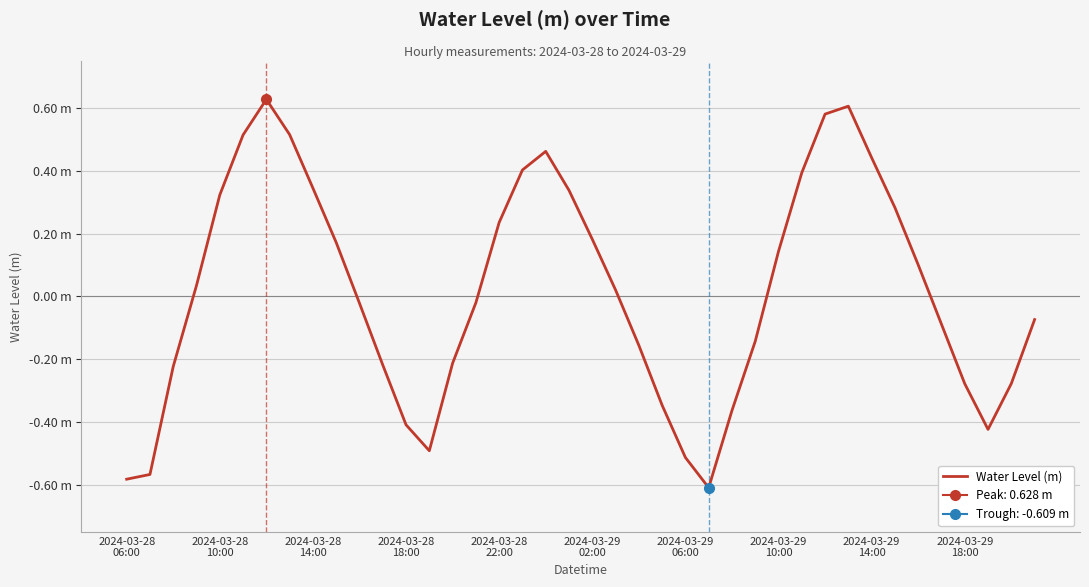

How many negative values are there?

20